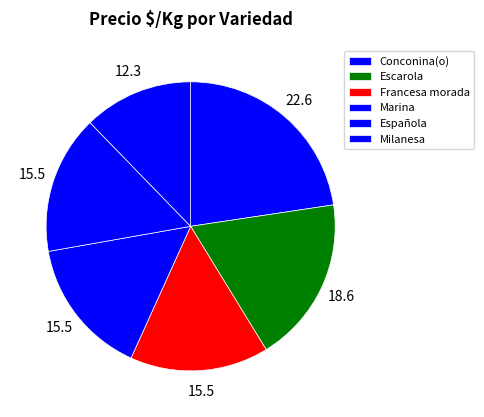

Is there a majority slice in this chart?

No